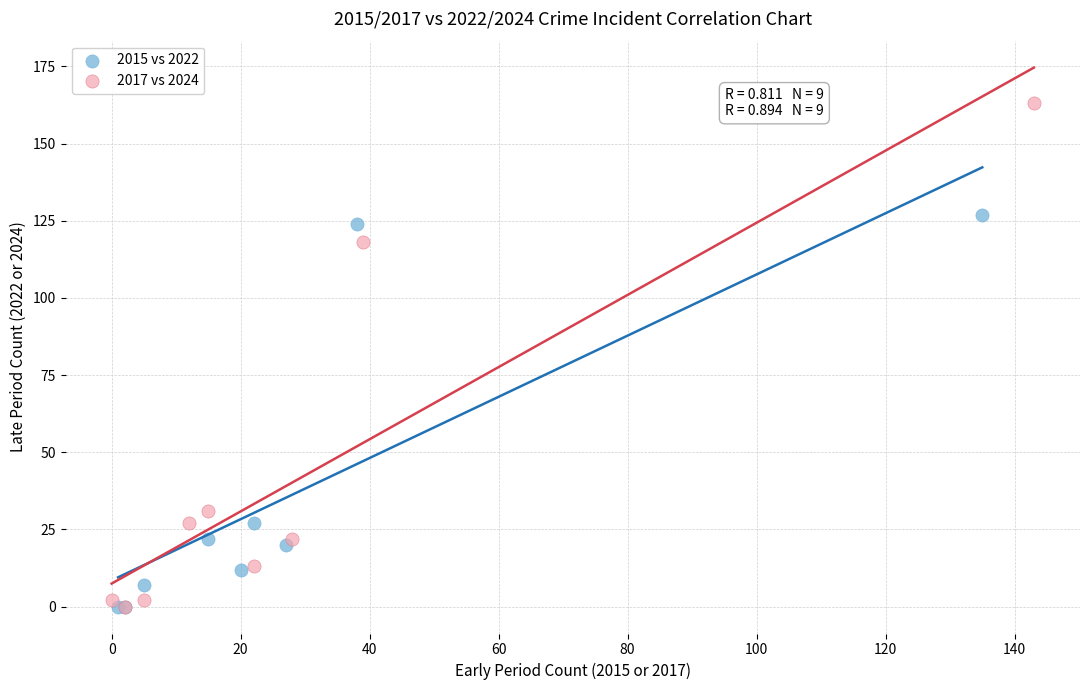

Which series reaches the maximum Y coordinate?

2017 vs 2024